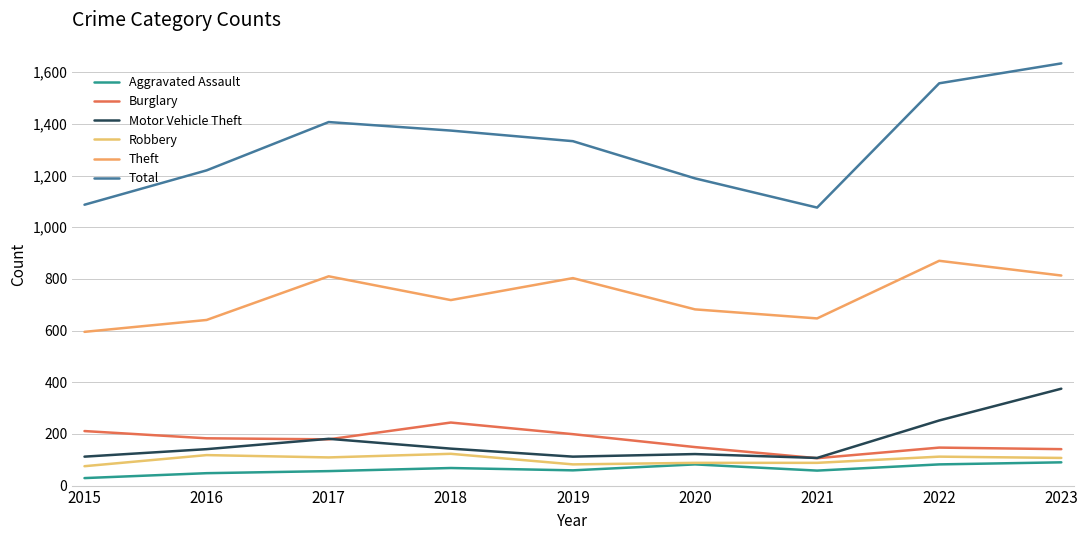

True or false: Motor Vehicle Theft and Burglary cross at least once.

True